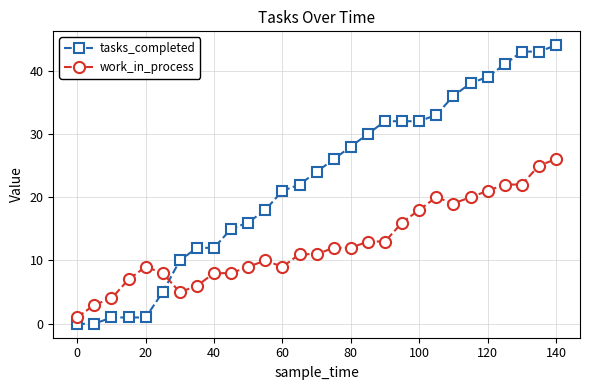

What is the difference between the maximum and minimum values in the work_in_process series?

25